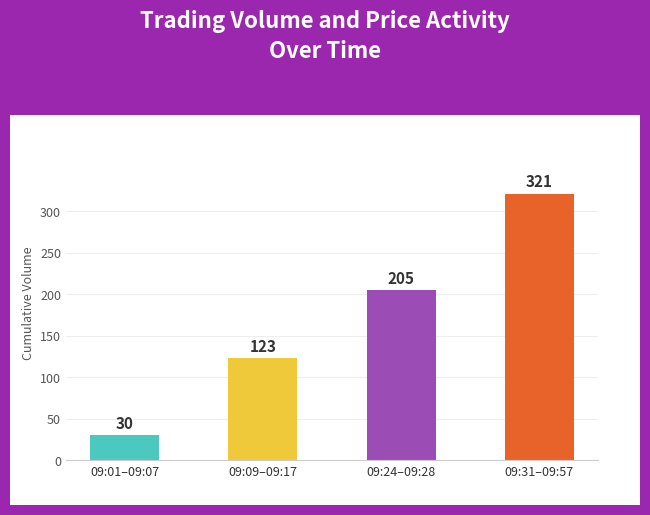

Where is the data nearest to the value 175?

09:24–09:28